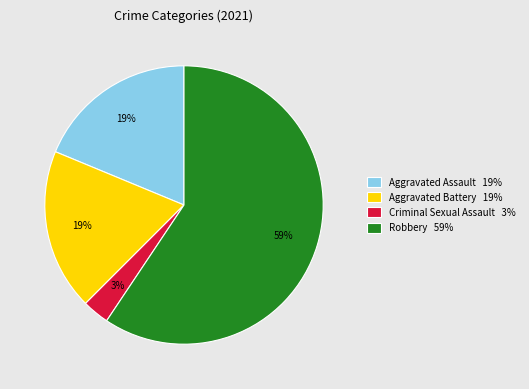

Between Aggravated Battery 19% and Robbery 59%, which is larger?

Robbery 59%